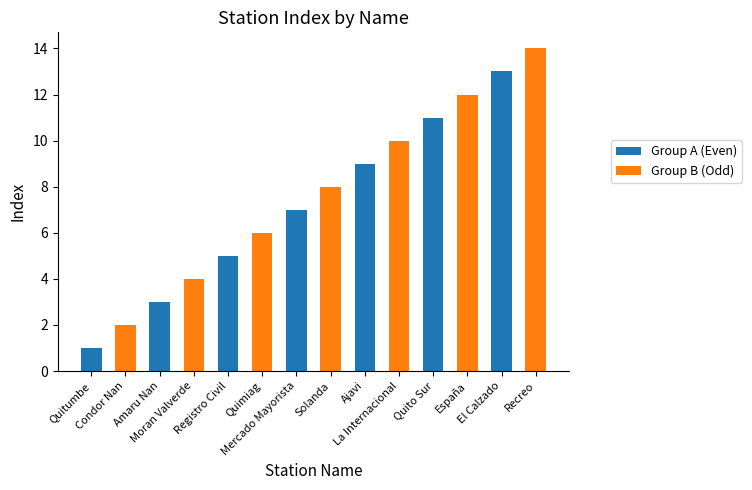

Are the bars horizontal?

No